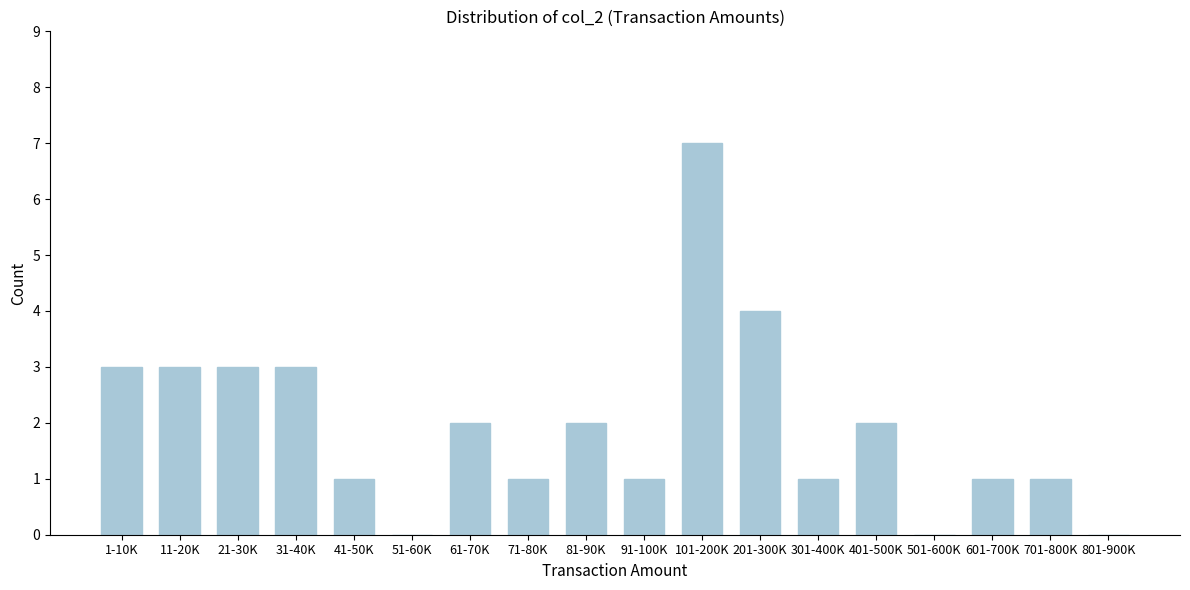

Reading left to right, transcribe all the data shown in this chart.

1-10K=3	11-20K=3	21-30K=3	31-40K=3	41-50K=1	51-60K=0	61-70K=2	71-80K=1	81-90K=2	91-100K=1	101-200K=7	201-300K=4	301-400K=1	401-500K=2	501-600K=0	601-700K=1	701-800K=1	801-900K=0